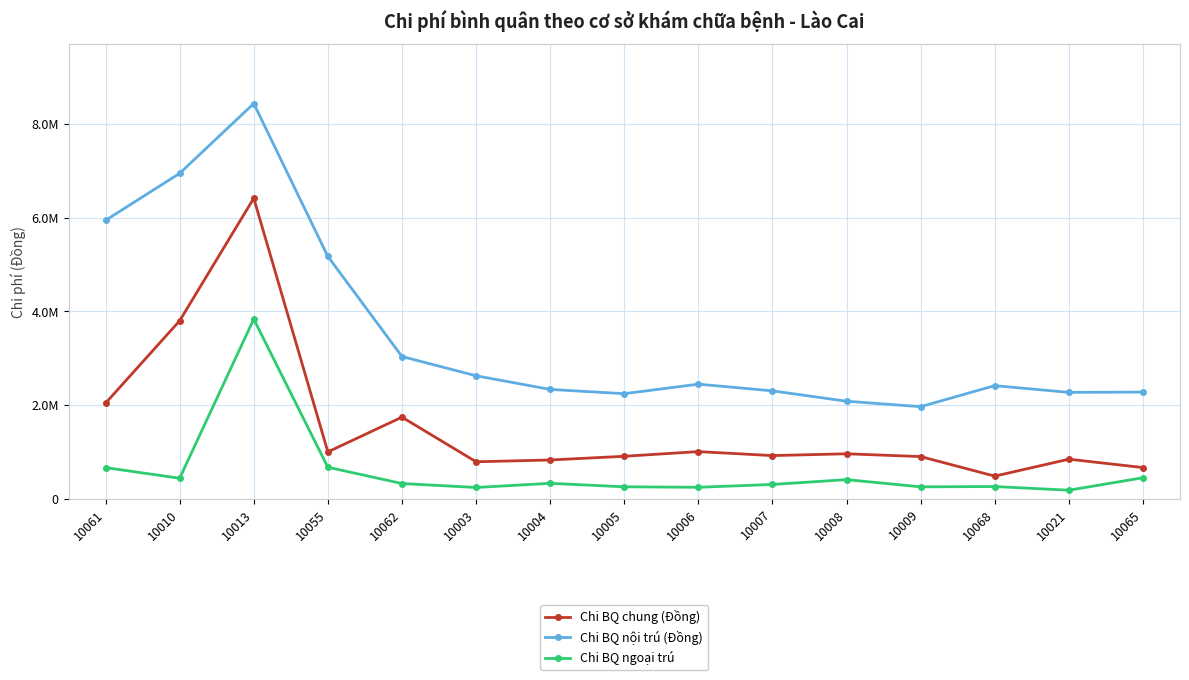

At 10065, list the series in order from smallest to largest.

Chi BQ ngoại trú, Chi BQ chung (Đồng), Chi BQ nội trú (Đồng)